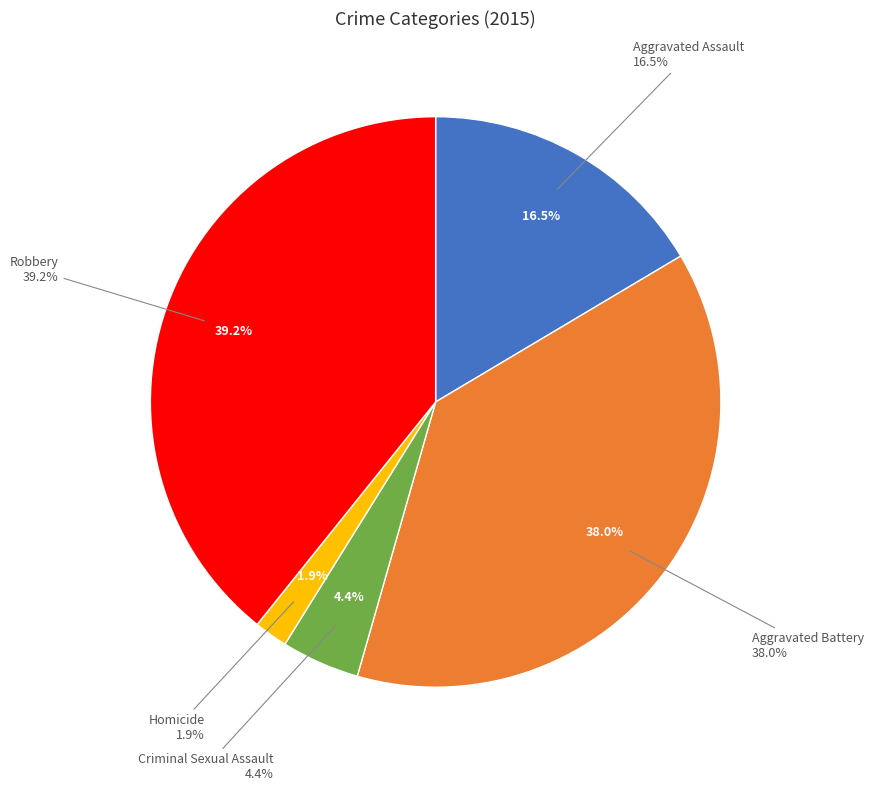

Does Robbery represent more than half of the total?

No